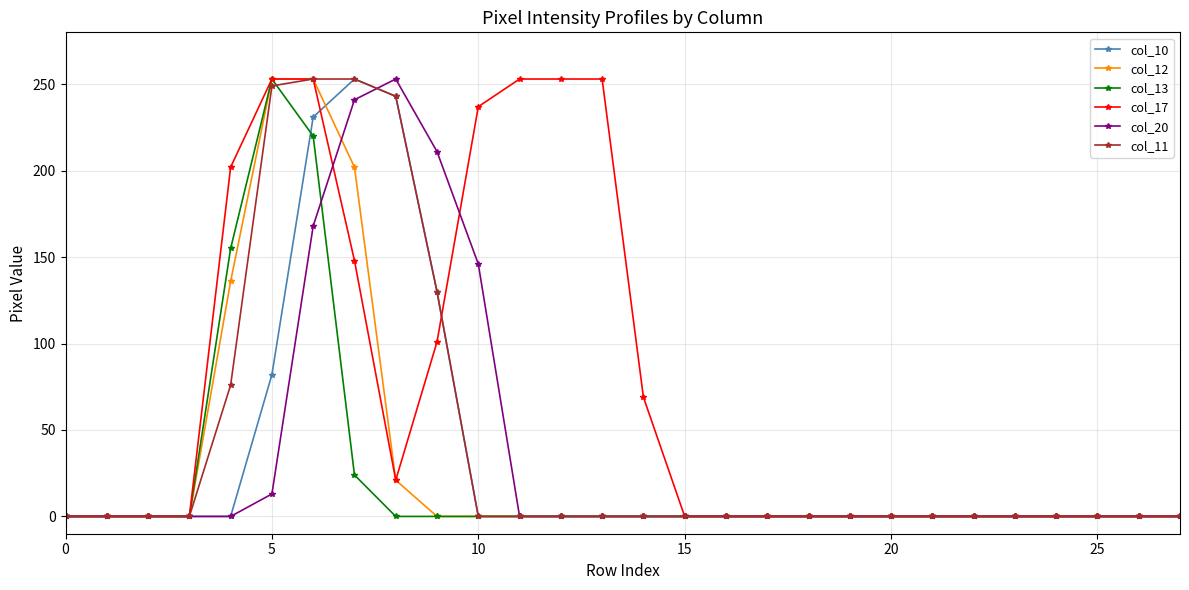

What is the maximum value for col_10?

253